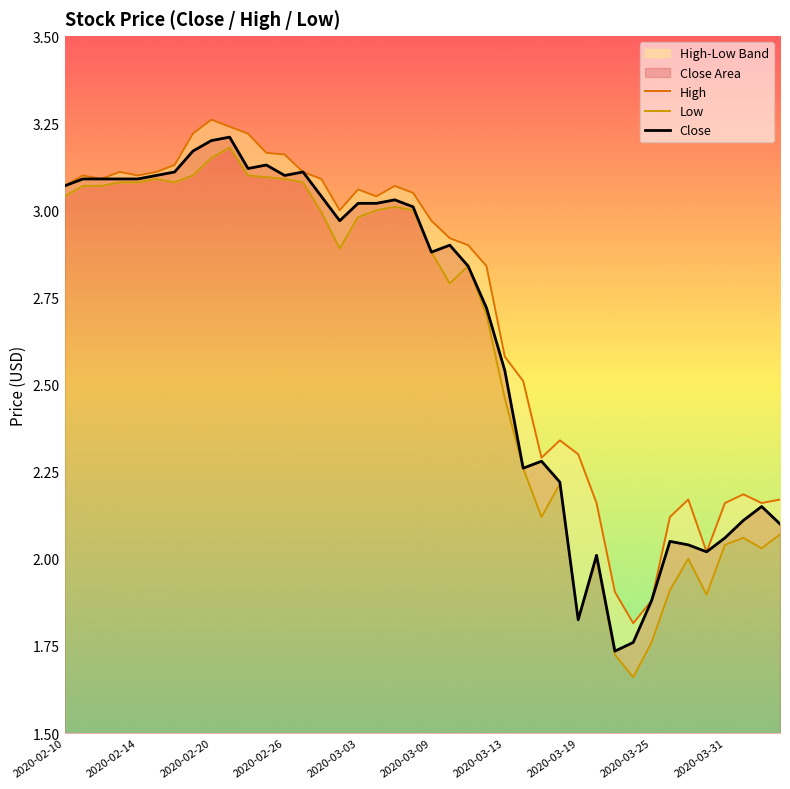

What is the value of the High point at the 21st from the left?

3.0